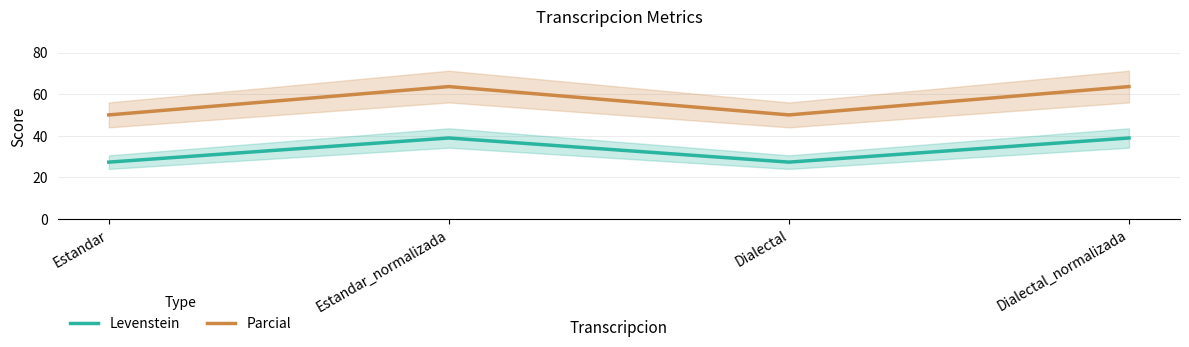

True or false: Levenstein has more than 1 points higher than both neighbors.

False